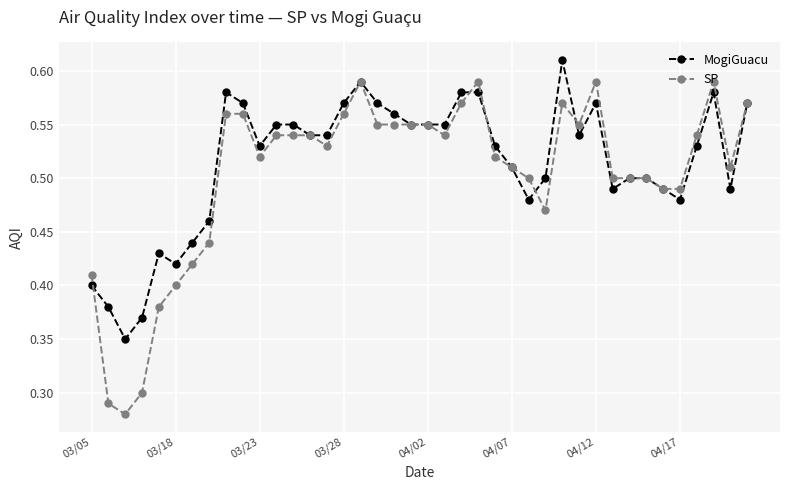

Count the SP values in the range 0 to 1.

40